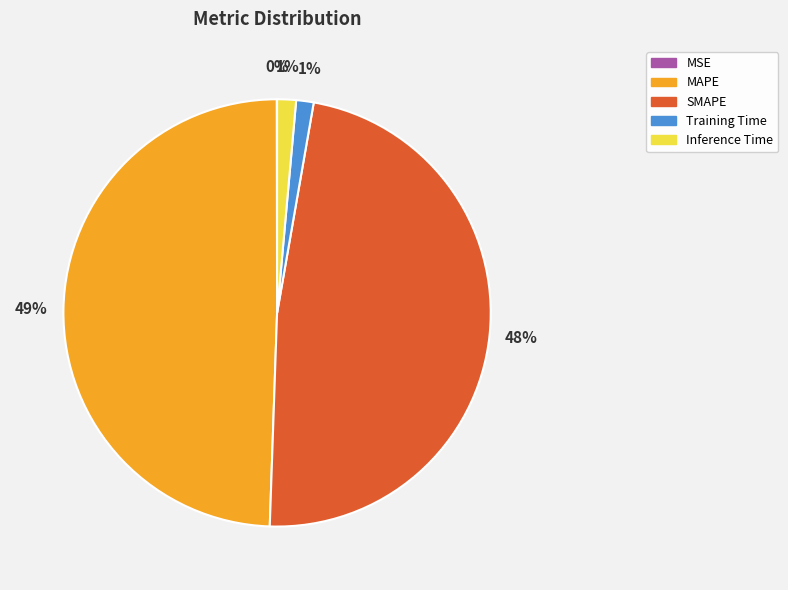

To the nearest percent, what percentage of the pie is Training Time?

1%